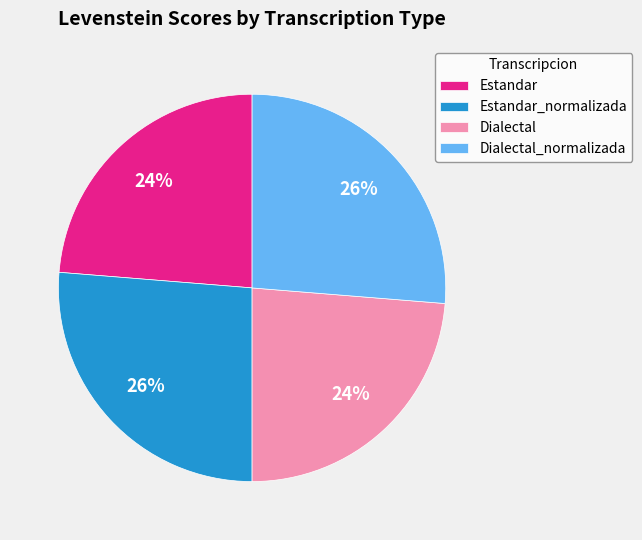

Is it true that Estandar is 32% of the pie?

False